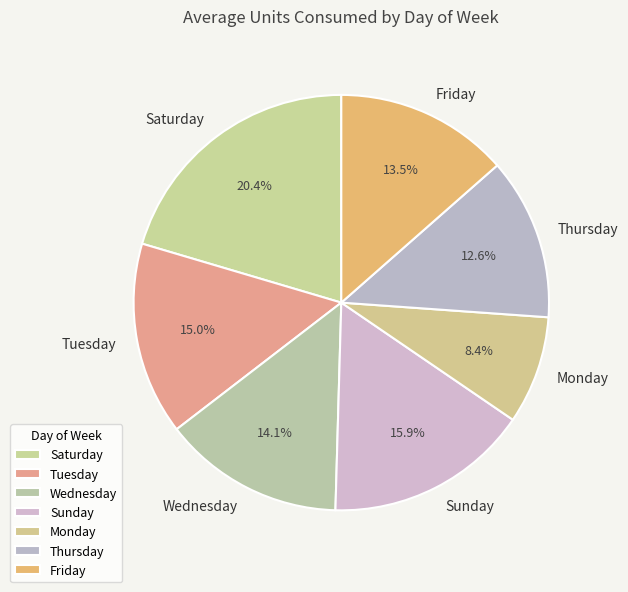

What percentage do Monday and Sunday together represent?

24.3%